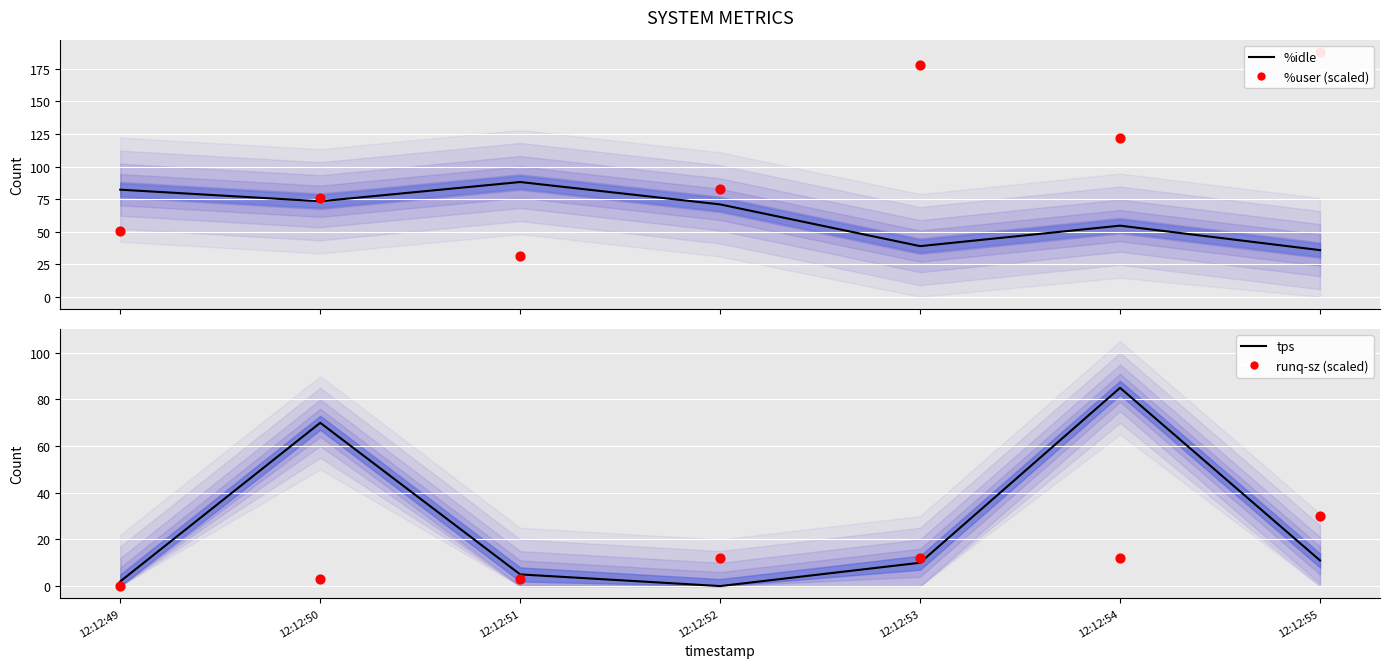

Which series has the widest spread of Y values?

%user (Historical)